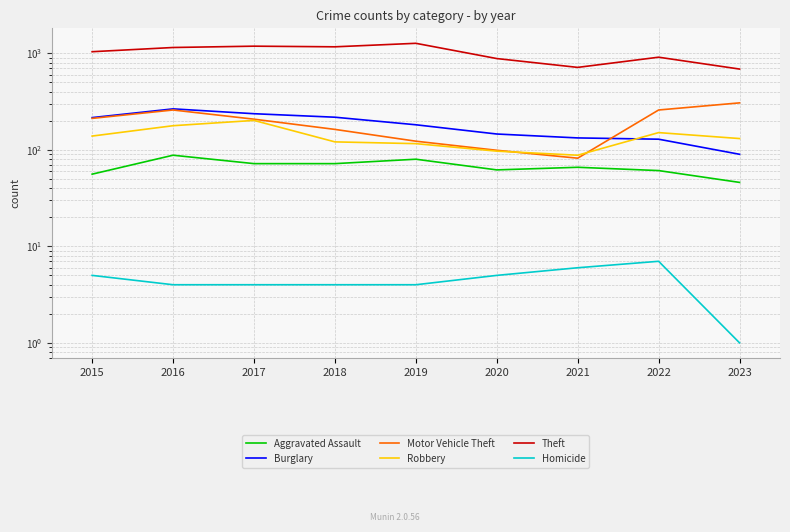

True or false: Robbery and Aggravated Assault intersect in this chart.

False